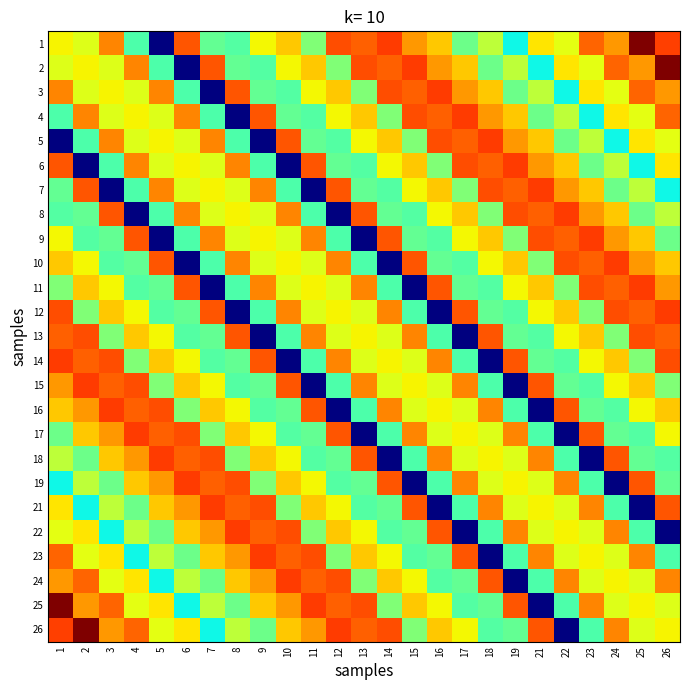

What is the smallest value displayed?

-0.5